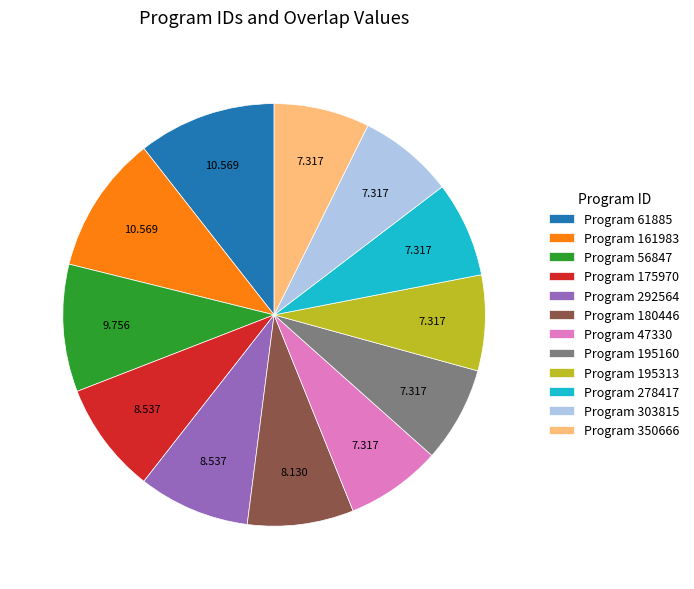

Is Program 47330 the majority of the pie?

No